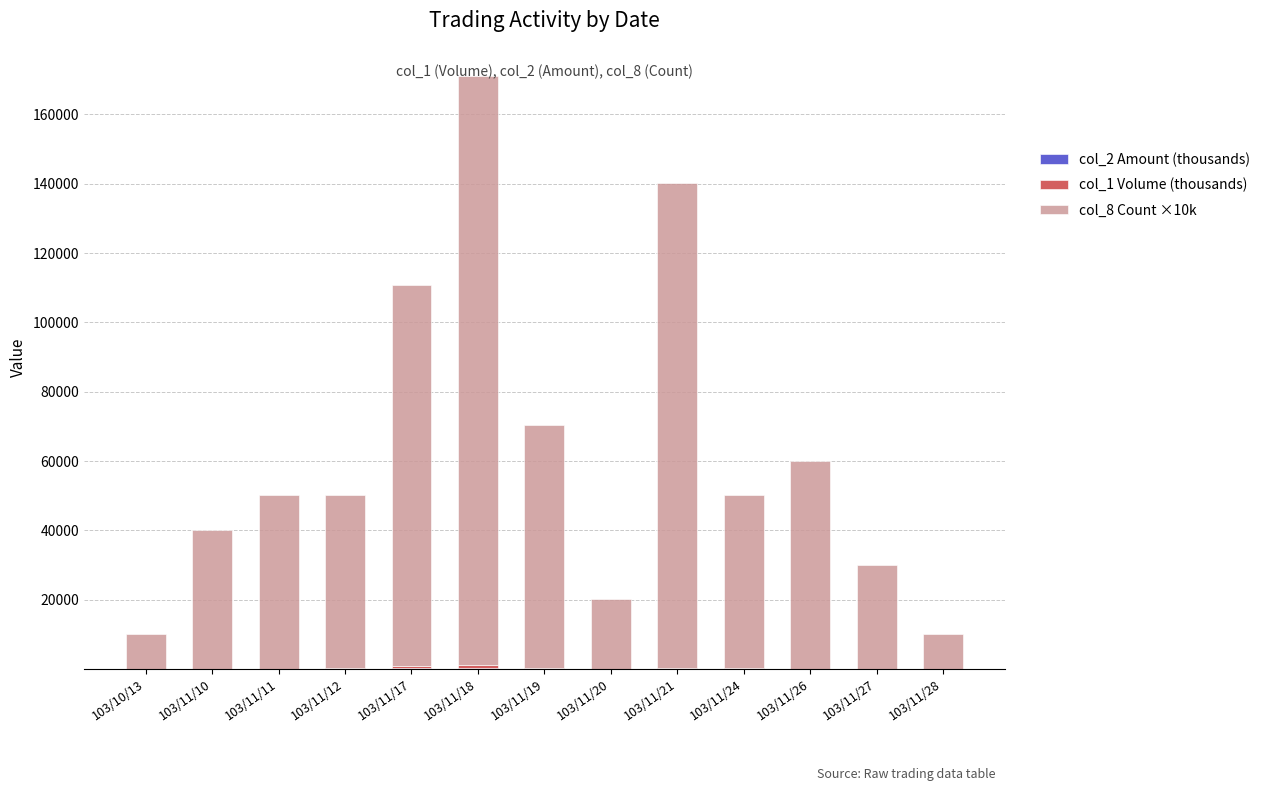

At which category is the sum across all series the highest?

103/11/18